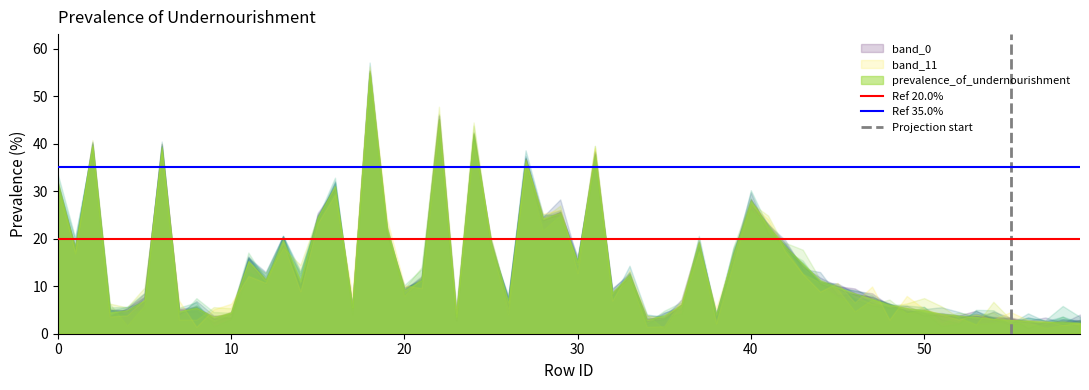

What is the sum of the Ref 35.0% values at 10 and 0?

70